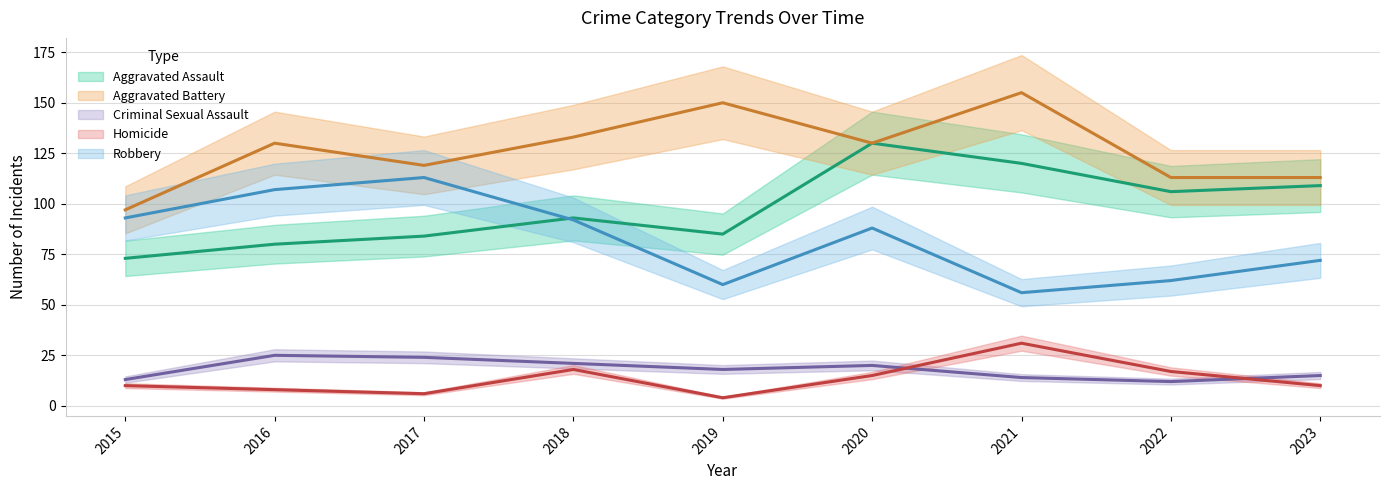

What is the minimum value shown in the chart?

4